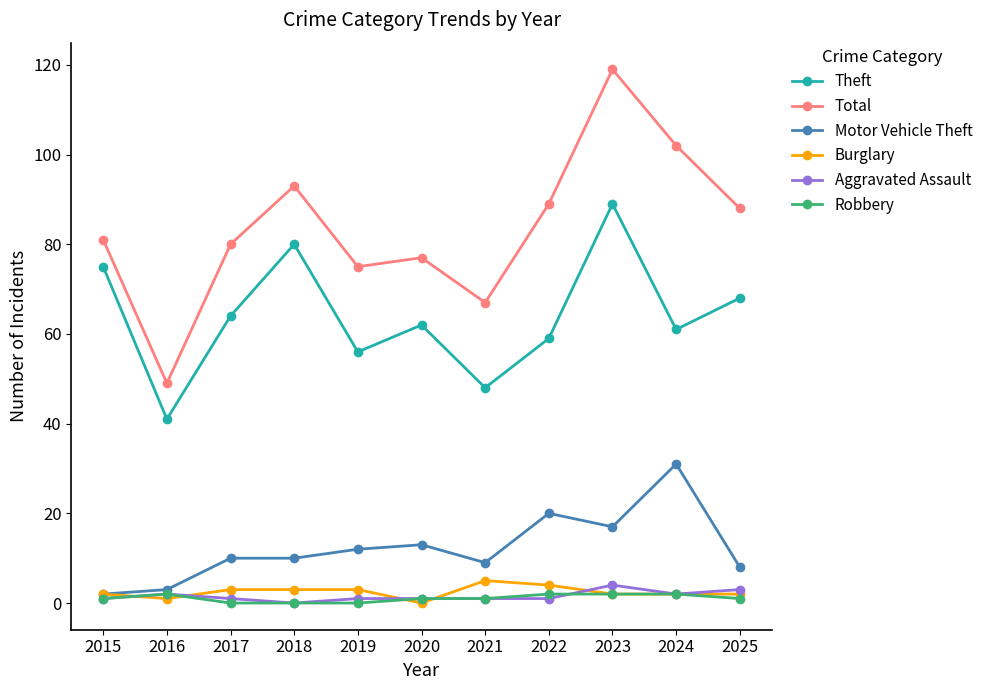

Reading left to right, list all the values displayed in this chart.

Theft: 2015=75	2016=41	2017=64	2018=80	2019=56	2020=62	2021=48	2022=59	2023=89	2024=61	2025=68
Total: 2015=81	2016=49	2017=80	2018=93	2019=75	2020=77	2021=67	2022=89	2023=119	2024=102	2025=88
Motor Vehicle Theft: 2015=2	2016=3	2017=10	2018=10	2019=12	2020=13	2021=9	2022=20	2023=17	2024=31	2025=8
Burglary: 2015=2	2016=1	2017=3	2018=3	2019=3	2020=0	2021=5	2022=4	2023=2	2024=2	2025=2
Aggravated Assault: 2015=1	2016=2	2017=1	2018=0	2019=1	2020=1	2021=1	2022=1	2023=4	2024=2	2025=3
Robbery: 2015=1	2016=2	2017=0	2018=0	2019=0	2020=1	2021=1	2022=2	2023=2	2024=2	2025=1